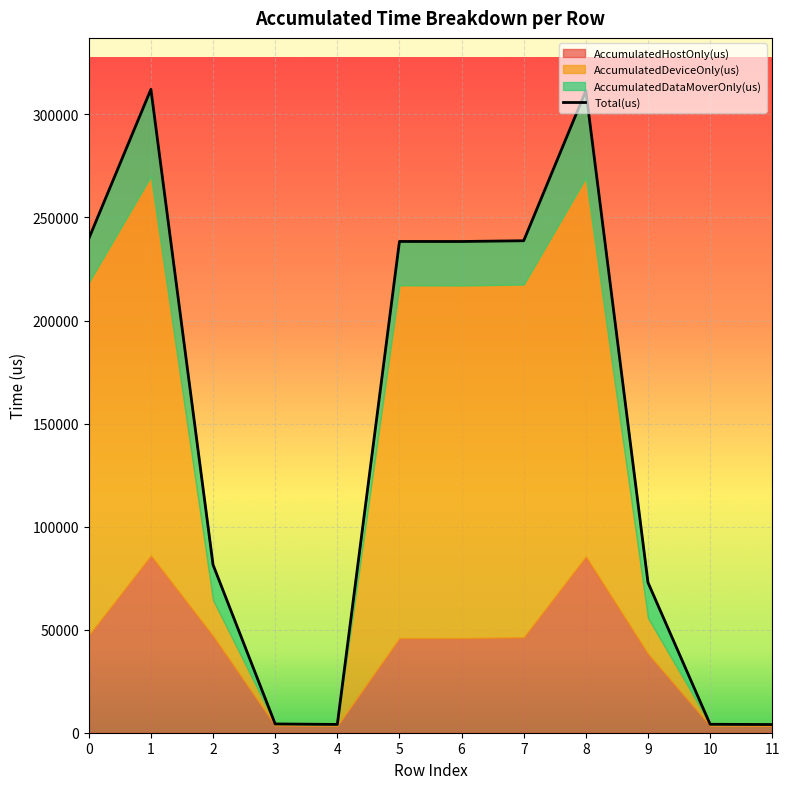

What is the value of the 9th point from the left?

311496